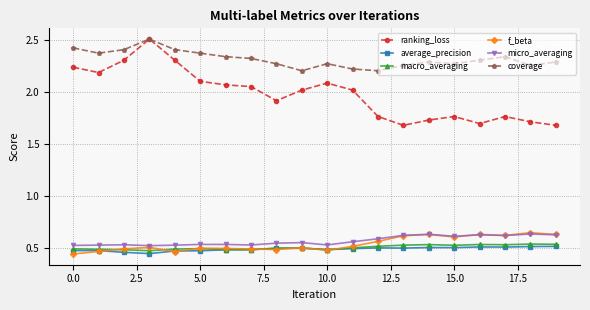

True or false: ranking_loss and f_beta cross at least once.

False